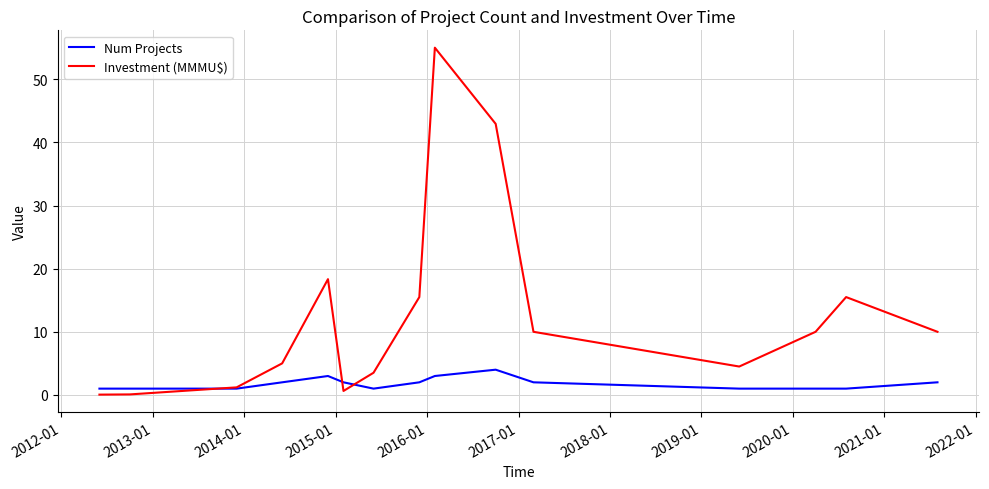

Which series has the largest total across all categories?

Investment (MMMU$)